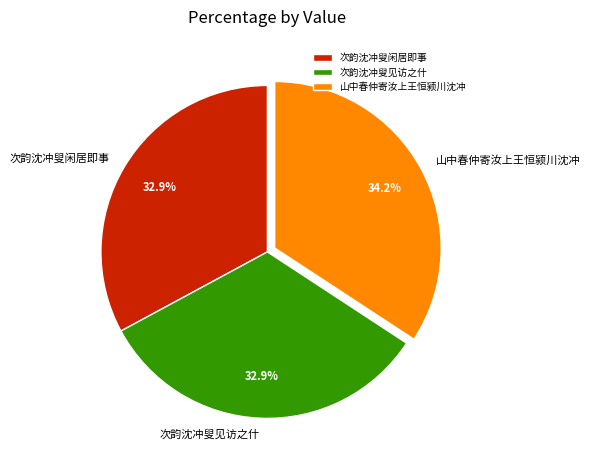

Which has a higher value, 次韵沈冲叟闲居即事 or 山中春仲寄汝上王恒颍川沈冲?

山中春仲寄汝上王恒颍川沈冲